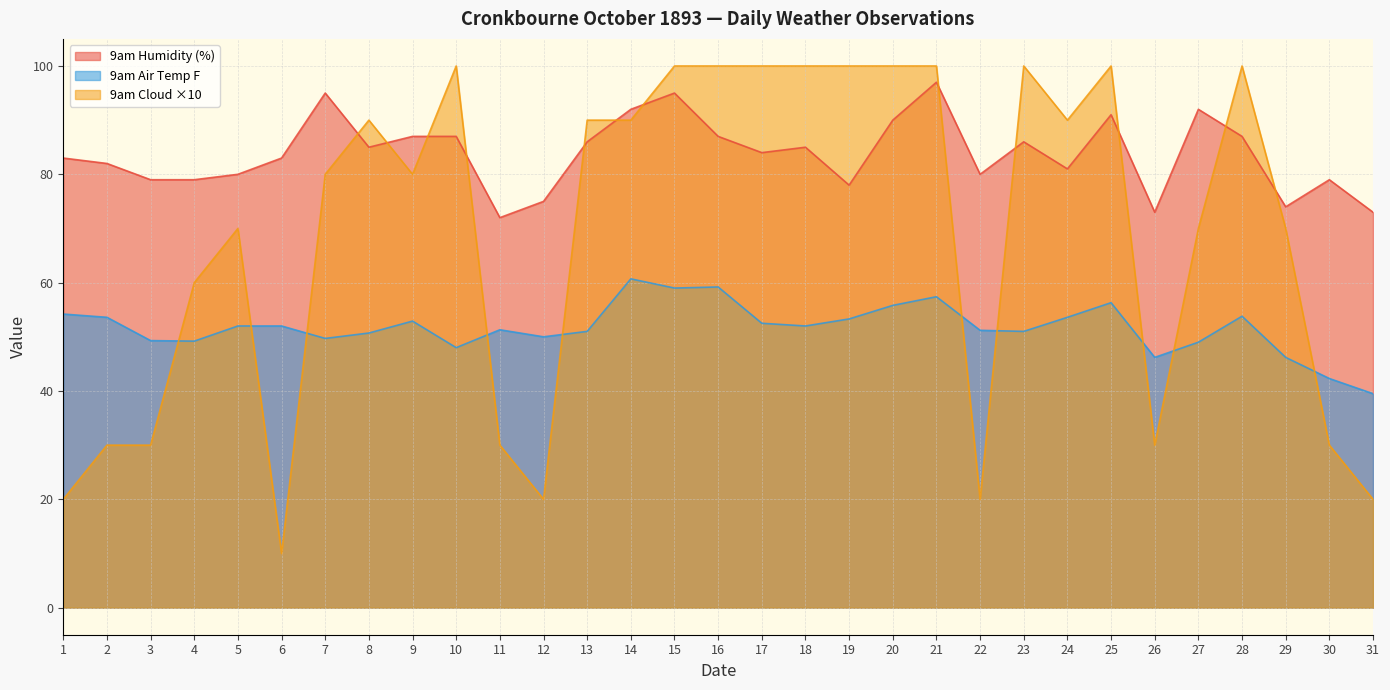

How many lines are shown in the chart?

3